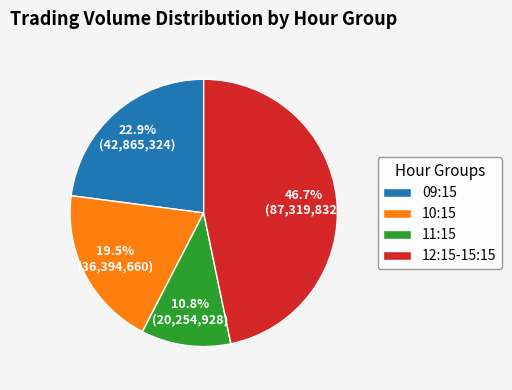

Rank the categories by value from highest to lowest.

12:15-15:15, 09:15, 10:15, 11:15